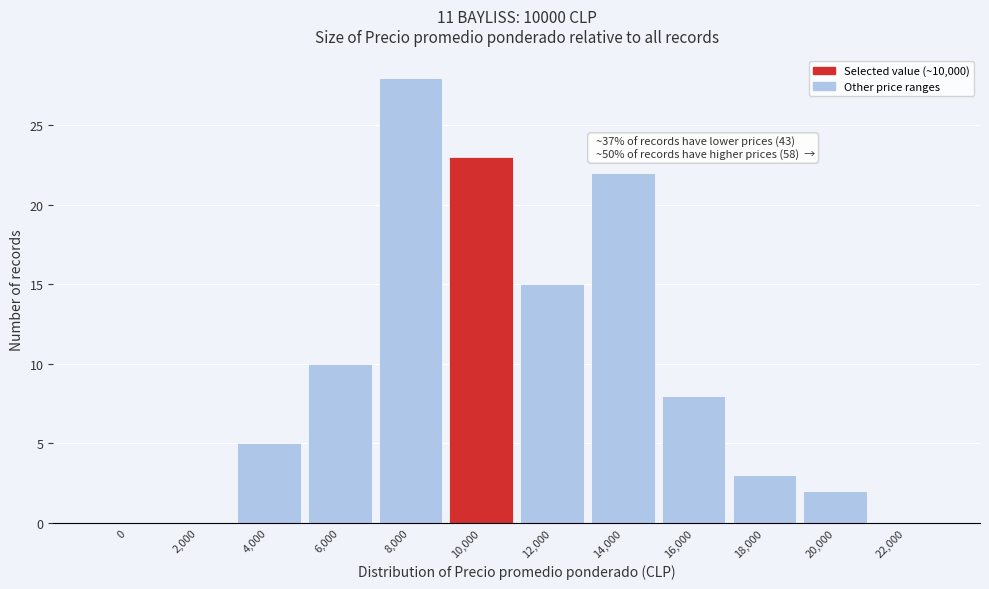

What is the change in value from 12,000 to 16,000?

-7